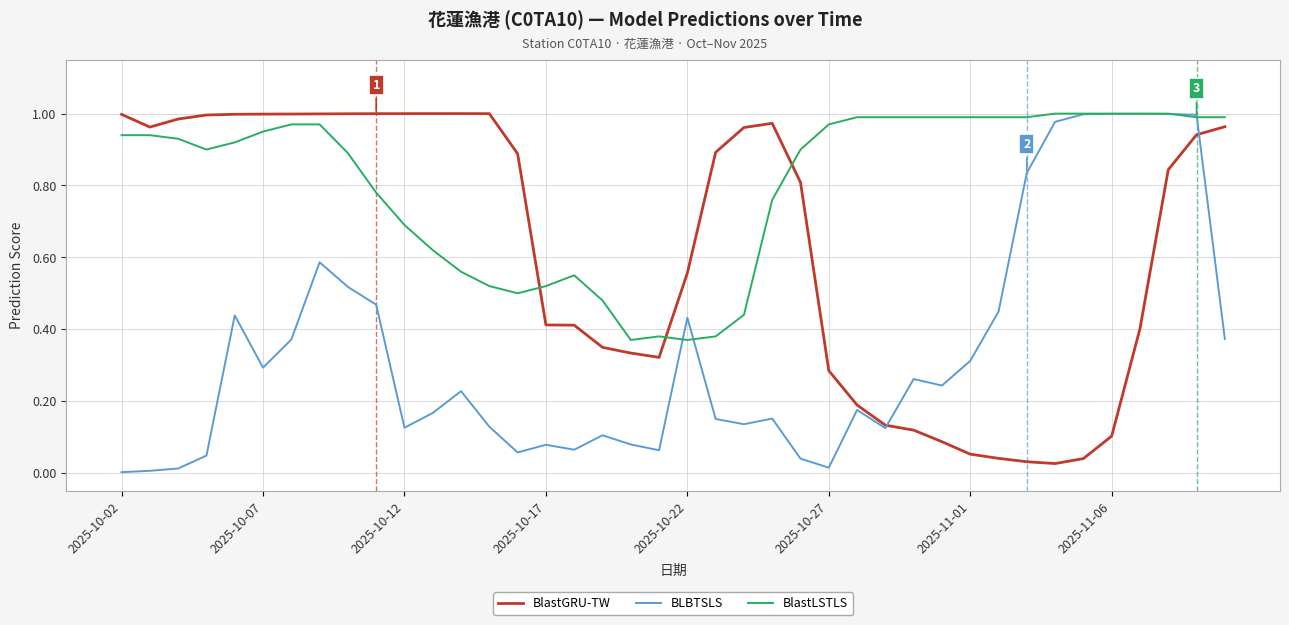

Rank the series by their average value, from lowest to highest.

BLBTSLS, BlastGRU-TW, BlastLSTLS